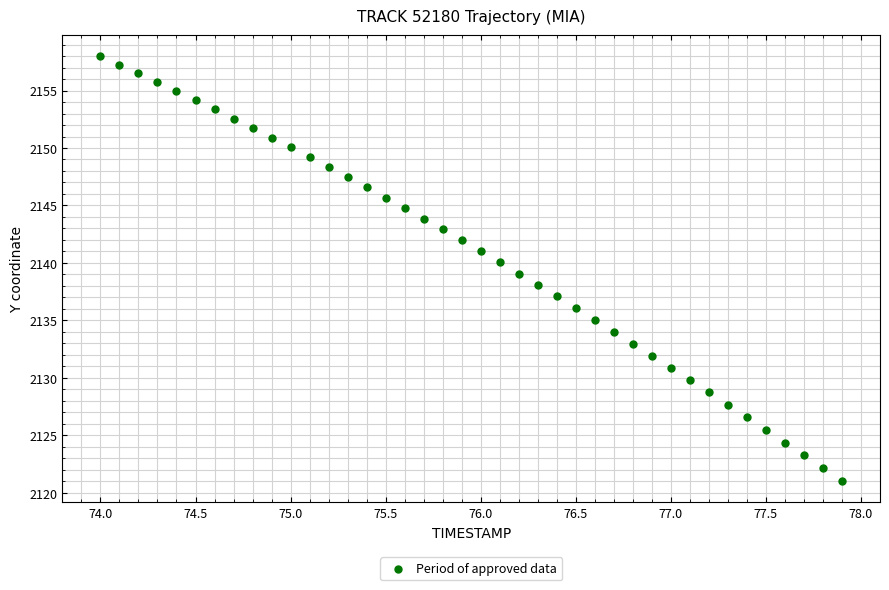

What is the range of X values (max minus min)?

3.9